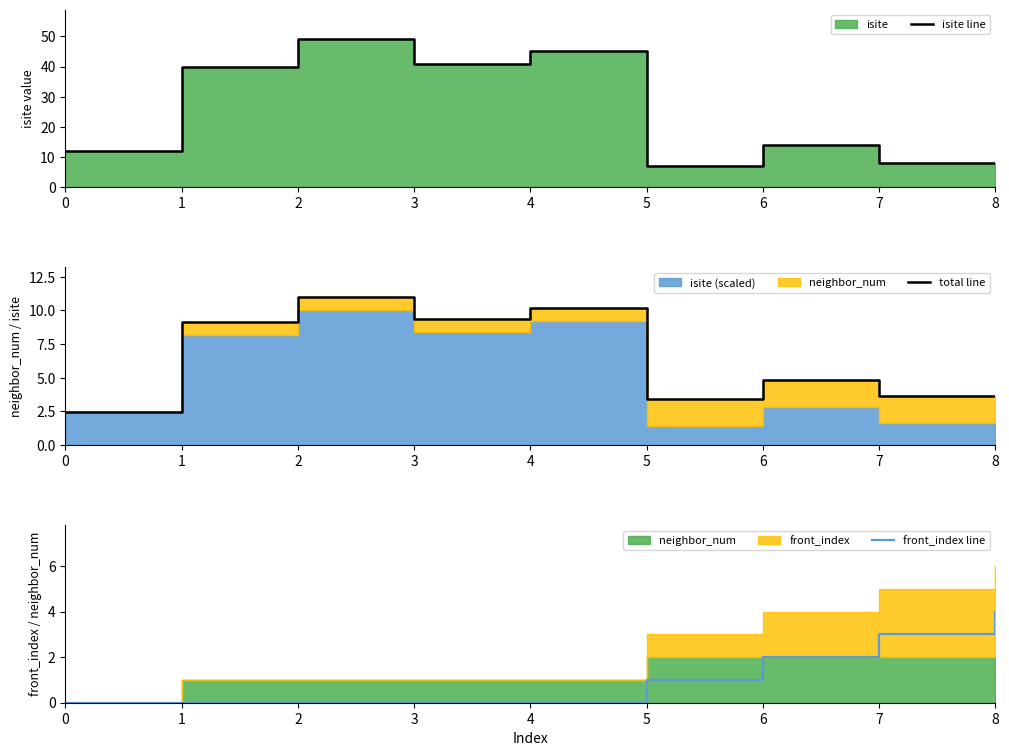

How many categories are shown in the chart?

9